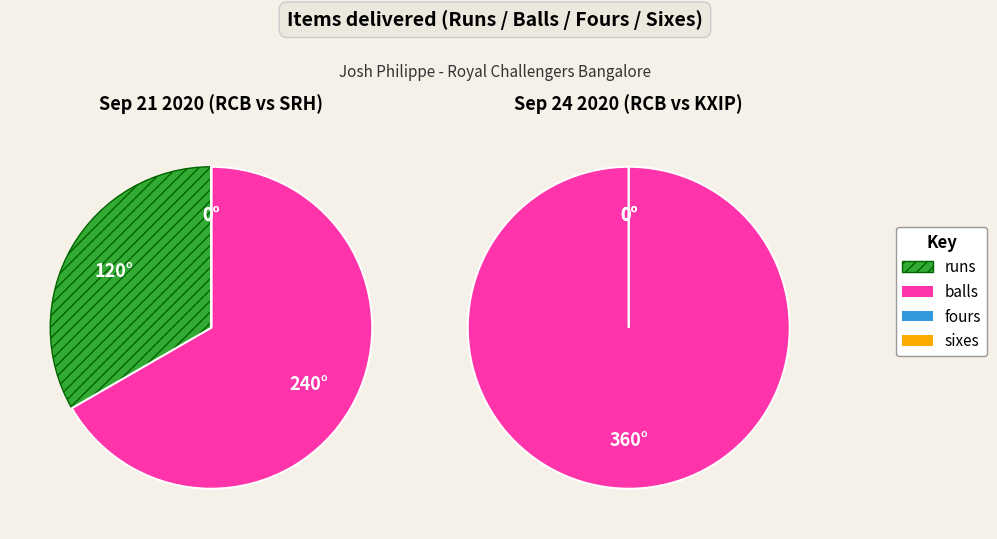

Count the number of slices in the pie.

4